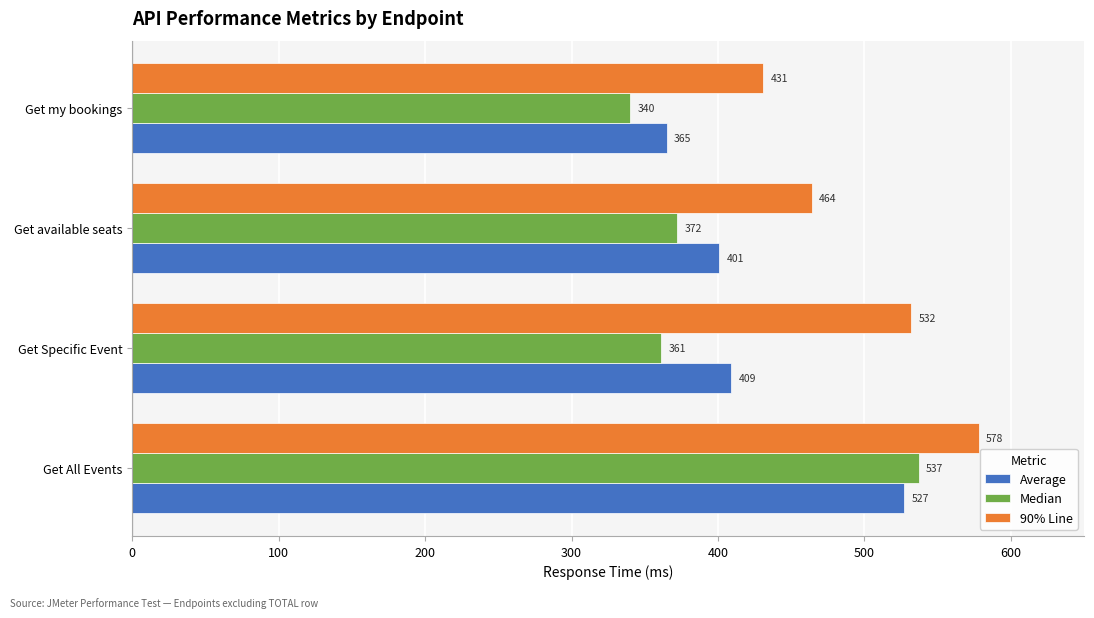

List the labels in order of 90% Line value, smallest first.

Get my bookings, Get available seats, Get Specific Event, Get All Events